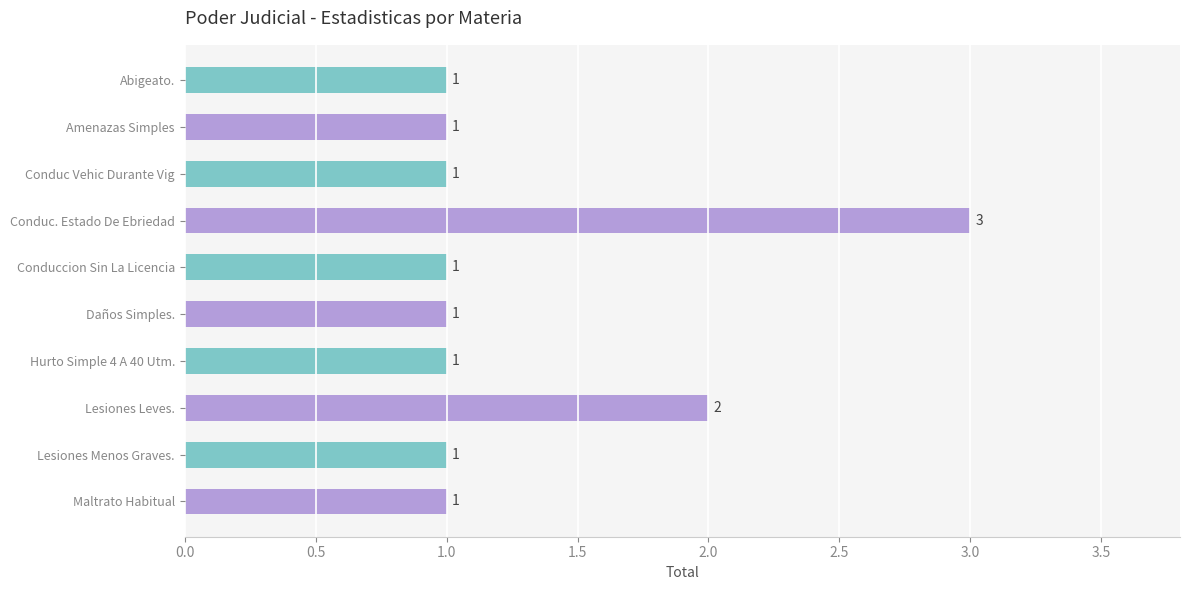

True or false: the data shows 1 at Lesiones Menos Graves..

True